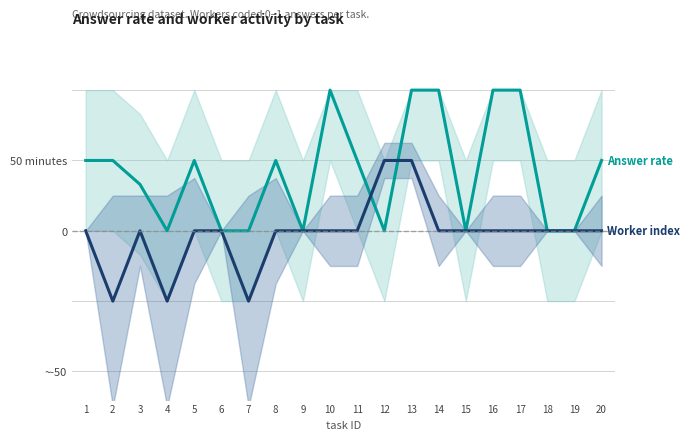

At which category does Answer rate (mean) reach its first local valley?

4